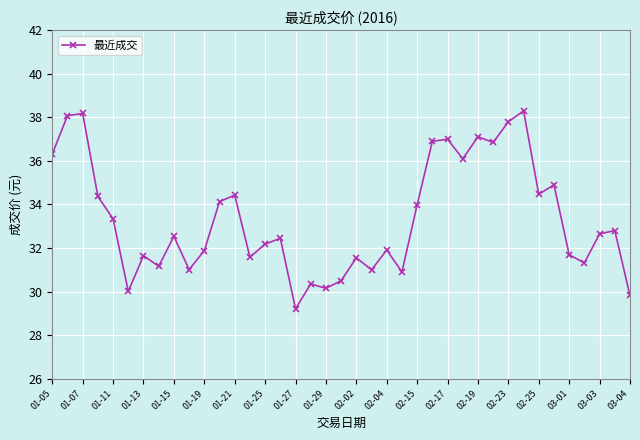

What is the difference between the maximum and minimum values?

9.1